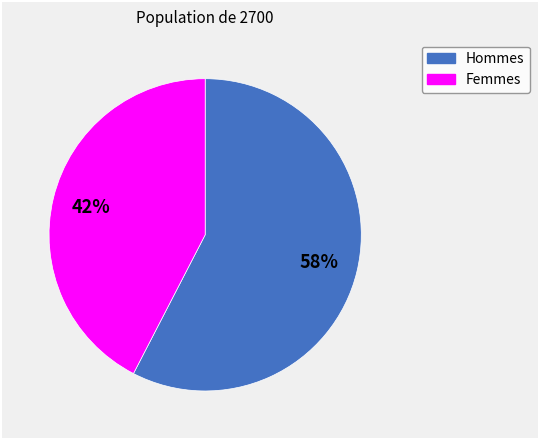

How many segments does this pie chart have?

2